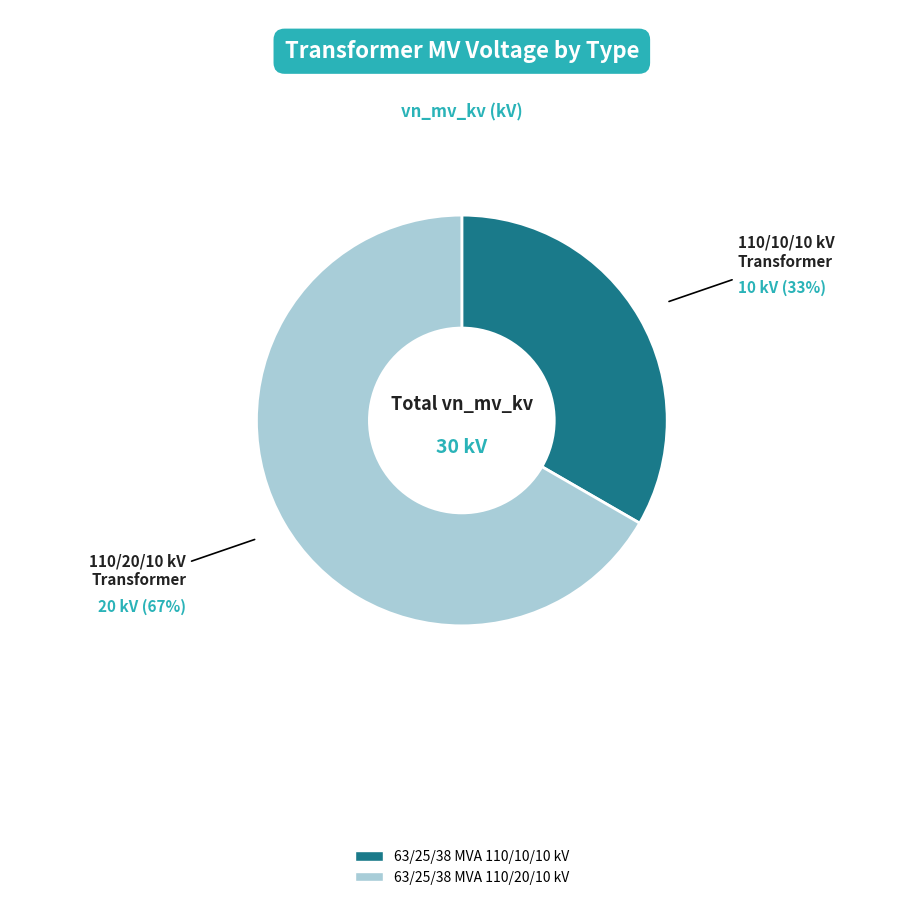

To the nearest percent, what is the combined percentage of 63/25/38 MVA 110/10/10 kV and 63/25/38 MVA 110/20/10 kV?

100%